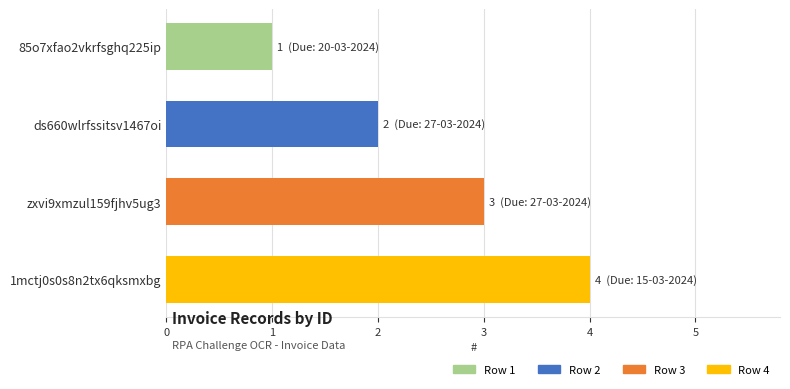

What is the sum of all values?

10